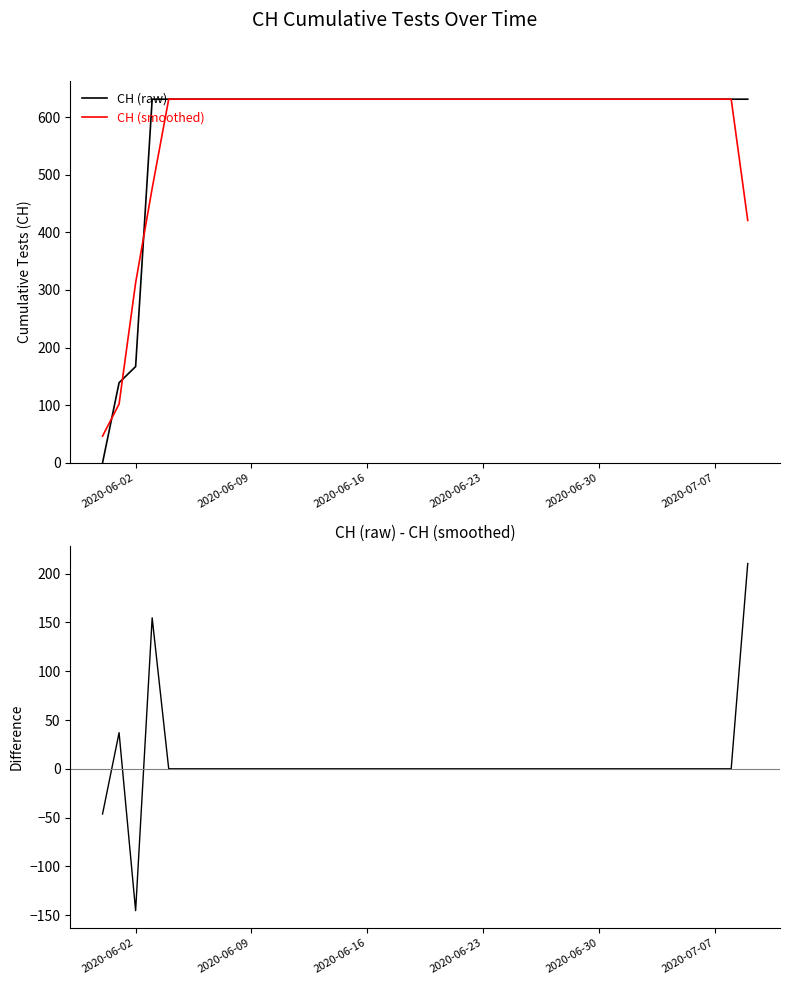

True or false: CH (raw) - CH (smoothed) and CH (smoothed) cross at least once.

False